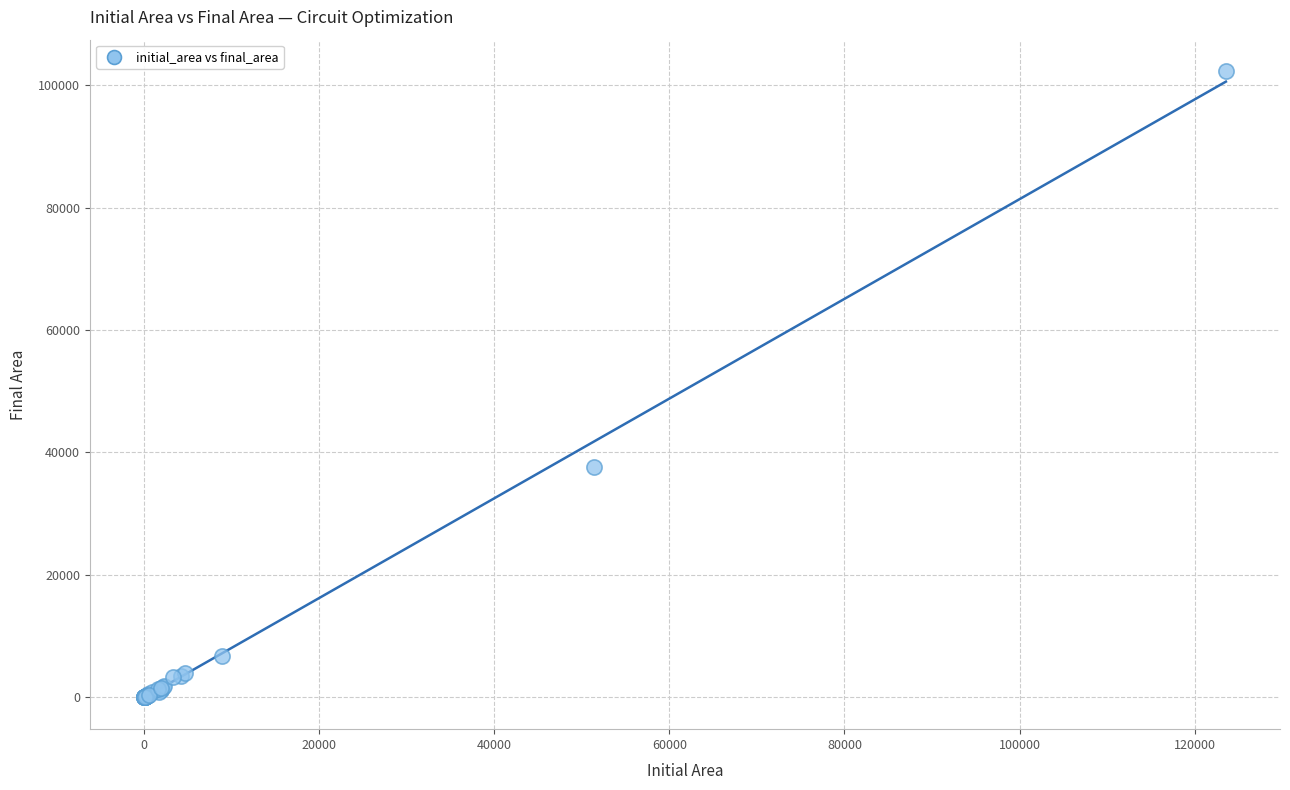

What Y value in the scatter plot is closest to 51161?

37595